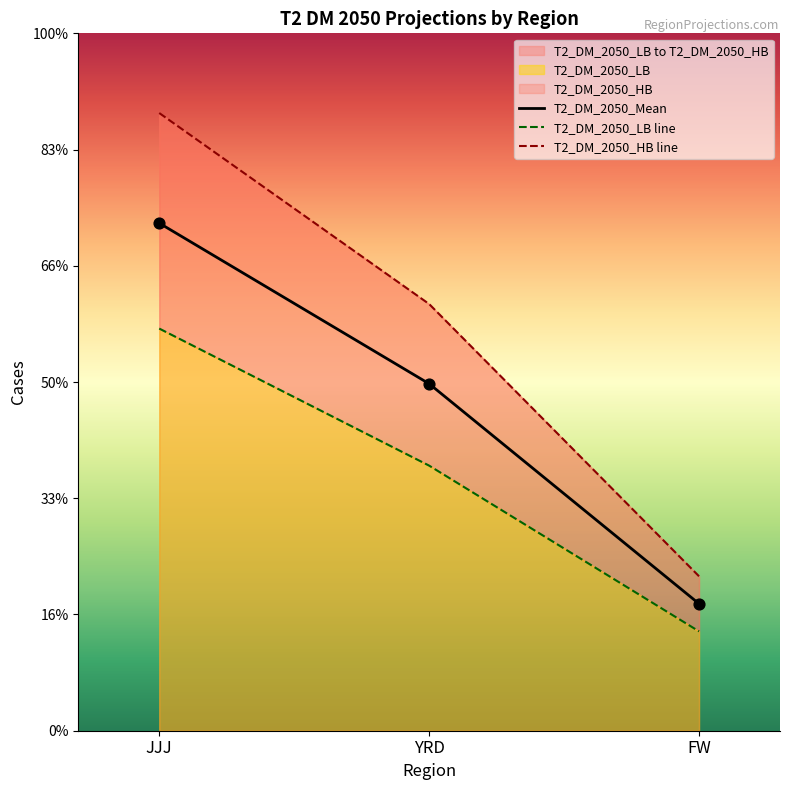

Which series reaches the minimum Y coordinate?

T2_DM_2050_LB